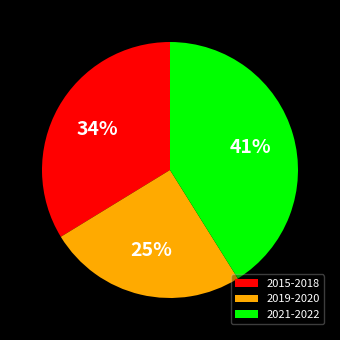

Is there a majority slice in this chart?

No